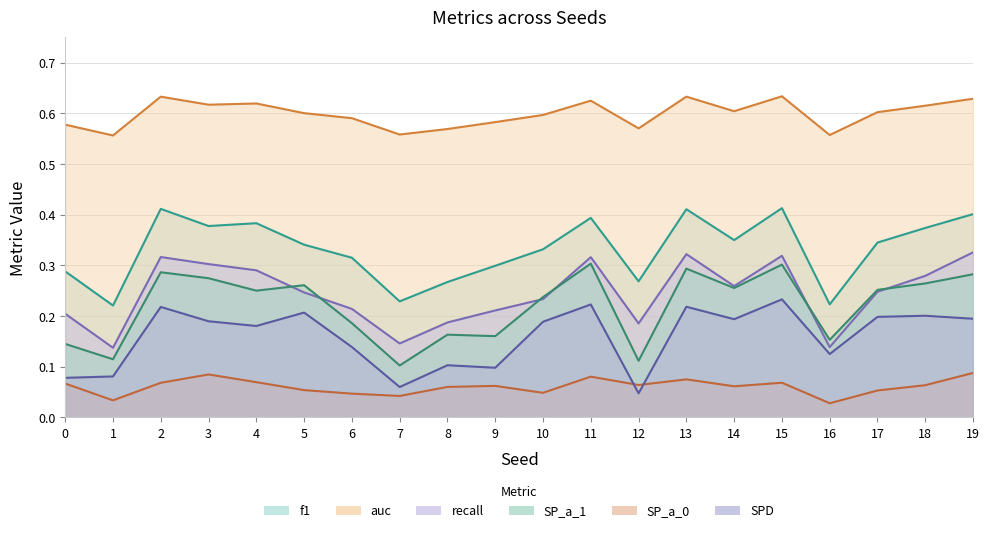

Reading right to left, what are all the values shown in this chart?

f1: 19=0.4	18=0.4	17=0.3	16=0.2	15=0.4	14=0.4	13=0.4	12=0.3	11=0.4	10=0.3	9=0.3	8=0.3	7=0.2	6=0.3	5=0.3	4=0.4	3=0.4	2=0.4	1=0.2	0=0.3
auc: 19=0.6	18=0.6	17=0.6	16=0.6	15=0.6	14=0.6	13=0.6	12=0.6	11=0.6	10=0.6	9=0.6	8=0.6	7=0.6	6=0.6	5=0.6	4=0.6	3=0.6	2=0.6	1=0.6	0=0.6
recall: 19=0.3	18=0.3	17=0.2	16=0.1	15=0.3	14=0.3	13=0.3	12=0.2	11=0.3	10=0.2	9=0.2	8=0.2	7=0.1	6=0.2	5=0.2	4=0.3	3=0.3	2=0.3	1=0.1	0=0.2
SP_a_1: 19=0.3	18=0.3	17=0.3	16=0.2	15=0.3	14=0.3	13=0.3	12=0.1	11=0.3	10=0.2	9=0.2	8=0.2	7=0.1	6=0.2	5=0.3	4=0.3	3=0.3	2=0.3	1=0.1	0=0.1
SP_a_0: 19=0.1	18=0.1	17=0.1	16=0.0	15=0.1	14=0.1	13=0.1	12=0.1	11=0.1	10=0.0	9=0.1	8=0.1	7=0.0	6=0.0	5=0.1	4=0.1	3=0.1	2=0.1	1=0.0	0=0.1
SPD: 19=0.2	18=0.2	17=0.2	16=0.1	15=0.2	14=0.2	13=0.2	12=0.0	11=0.2	10=0.2	9=0.1	8=0.1	7=0.1	6=0.1	5=0.2	4=0.2	3=0.2	2=0.2	1=0.1	0=0.1